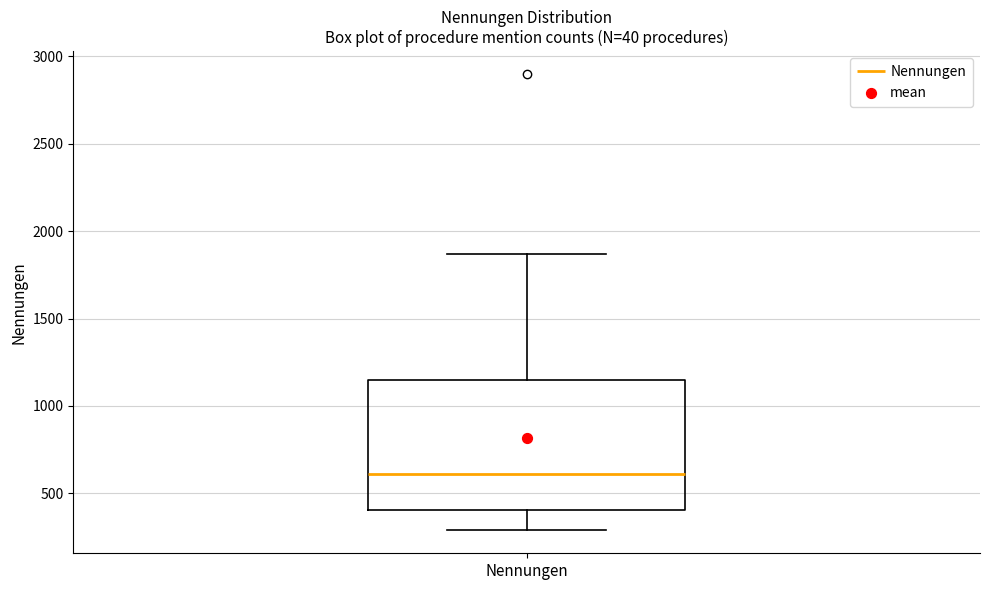

Read this box plot against the y-axis: the position of the median line, the range covered by the box, and the ends of both whiskers. The values are not printed on the chart, so give them approximately, as read against the axis.

median 600, box 400 to 1150, whiskers 300 to 1850